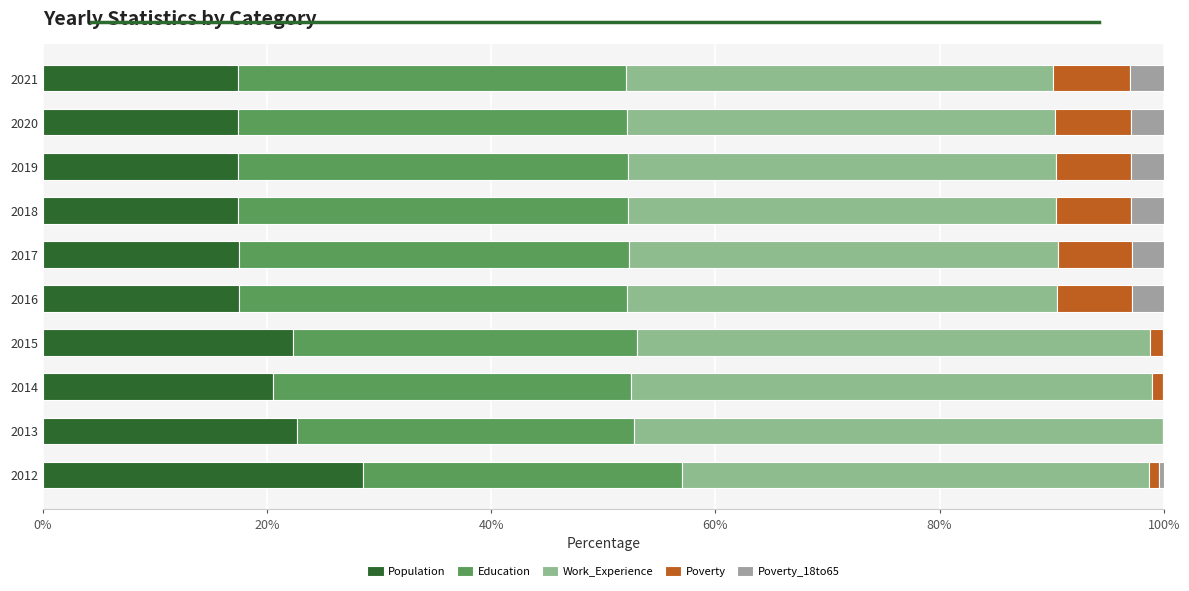

What are all the series names shown in the legend?

Population, Education, Work_Experience, Poverty, Poverty_18to65